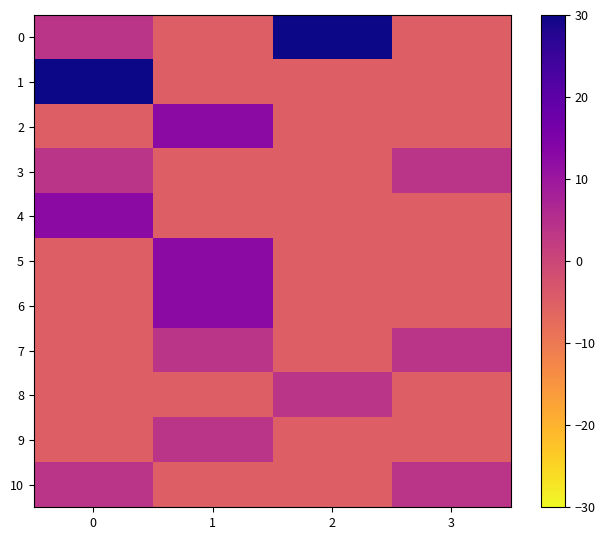

Reading left to right, transcribe all the data shown in this chart.

0: 0=3.8	1=-5.0	2=30.0	3=-5.0
1: 0=30.0	1=-5.0	2=-5.0	3=-5.0
2: 0=-5.0	1=12.5	2=-5.0	3=-5.0
3: 0=3.8	1=-5.0	2=-5.0	3=3.8
4: 0=12.5	1=-5.0	2=-5.0	3=-5.0
5: 0=-5.0	1=12.5	2=-5.0	3=-5.0
6: 0=-5.0	1=12.5	2=-5.0	3=-5.0
7: 0=-5.0	1=3.8	2=-5.0	3=3.8
8: 0=-5.0	1=-5.0	2=3.8	3=-5.0
9: 0=-5.0	1=3.8	2=-5.0	3=-5.0
10: 0=3.8	1=-5.0	2=-5.0	3=3.8